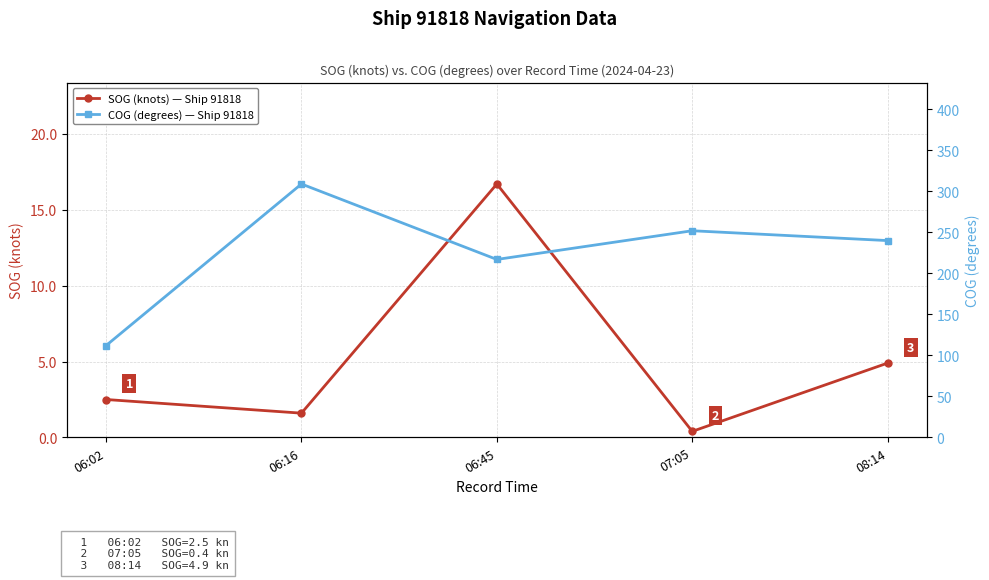

Count the number of categories in the chart.

5